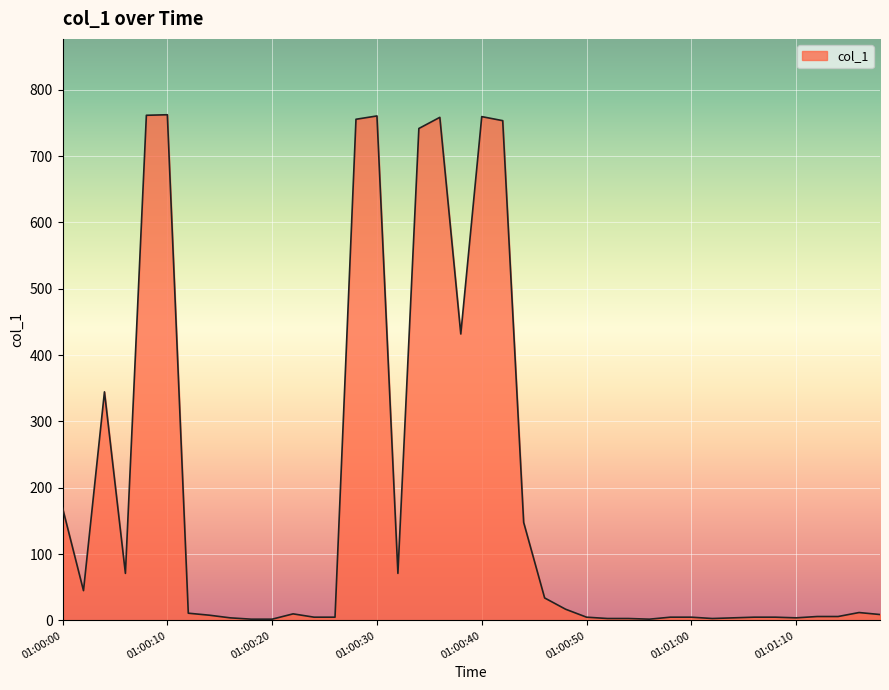

What is the maximum value shown in the chart?

762.2